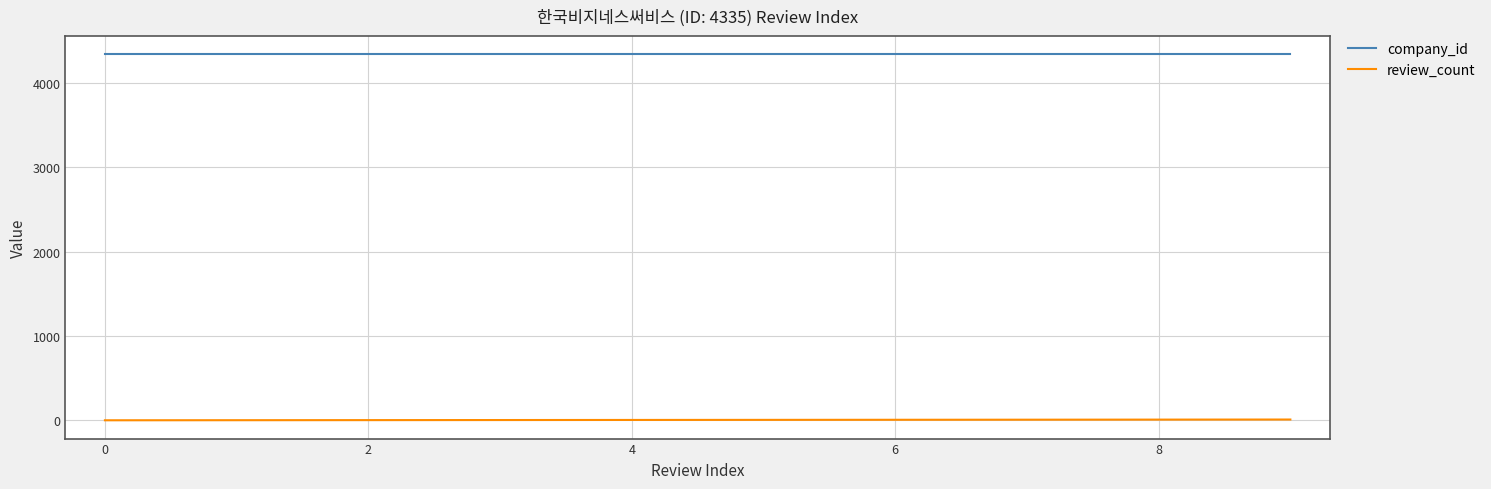

Rank the series by their maximum value, from highest to lowest.

company_id, review_count